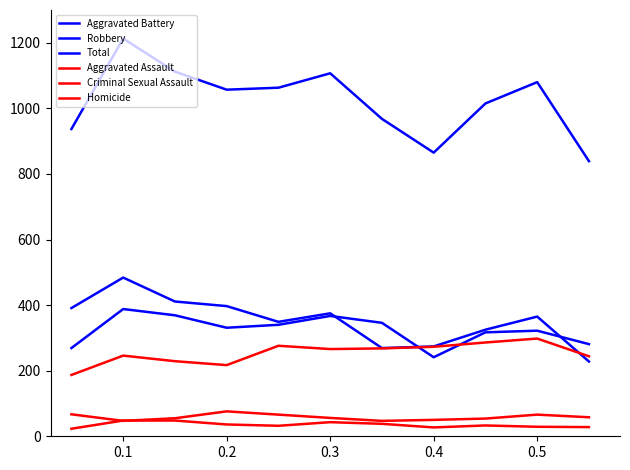

Does the chart display data point markers on the line(s)?

No